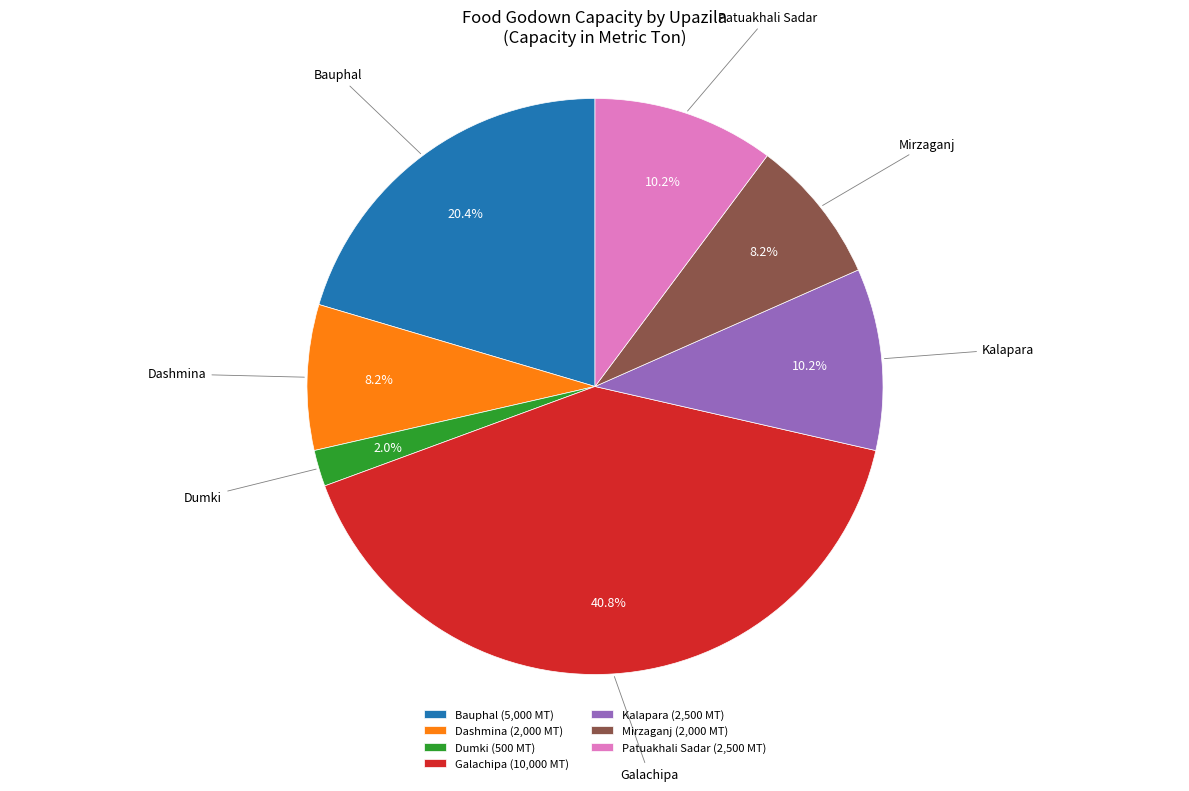

Is Mirzaganj the majority of the pie?

No